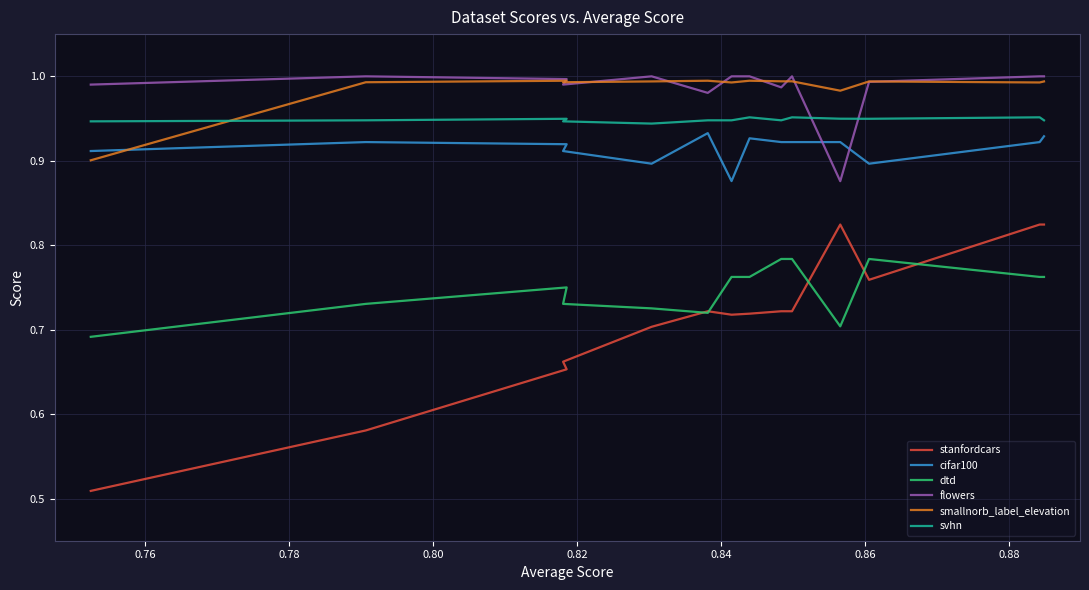

The dtd series shows 1.0 at 0.86. True or false?

False